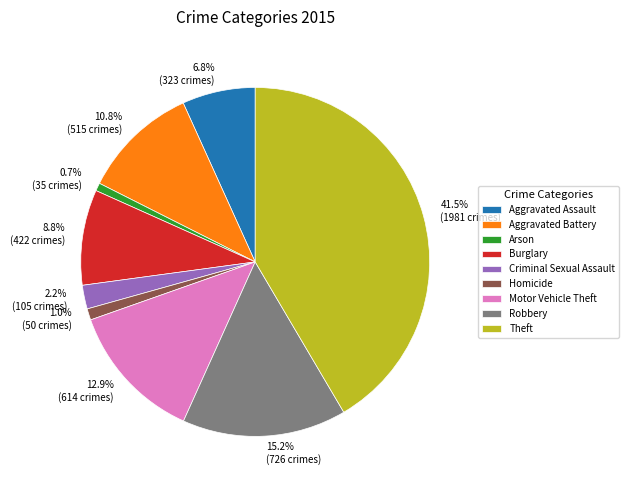

To the nearest percent, what is the difference between the largest and smallest slice percentages?

41%